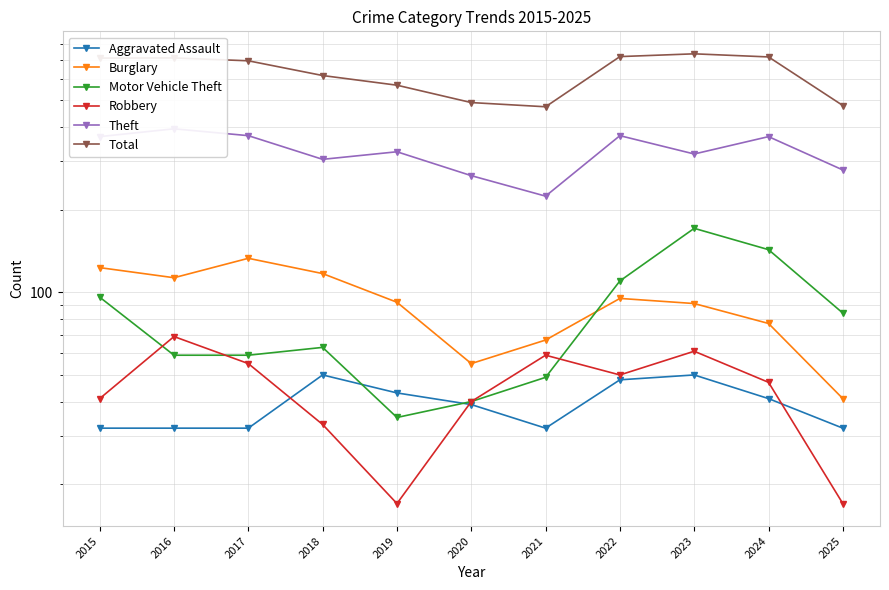

What is the minimum value shown in the chart?

17